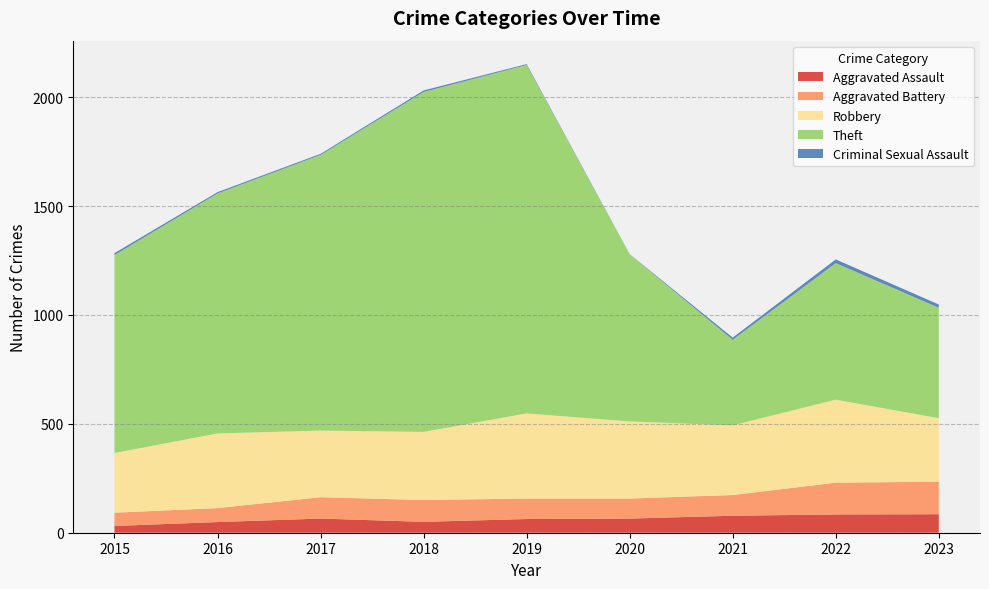

Reading left to right, extract all data points from this chart.

Aggravated Assault: 31	49	65	50	63	65	78	84	85
Aggravated Battery: 61	64	98	100	94	92	95	146	149
Robbery: 274	343	306	313	391	354	320	381	292
Theft: 909	1102	1266	1561	1600	767	393	627	507
Criminal Sexual Assault: 9	6	5	7	4	1	10	17	15